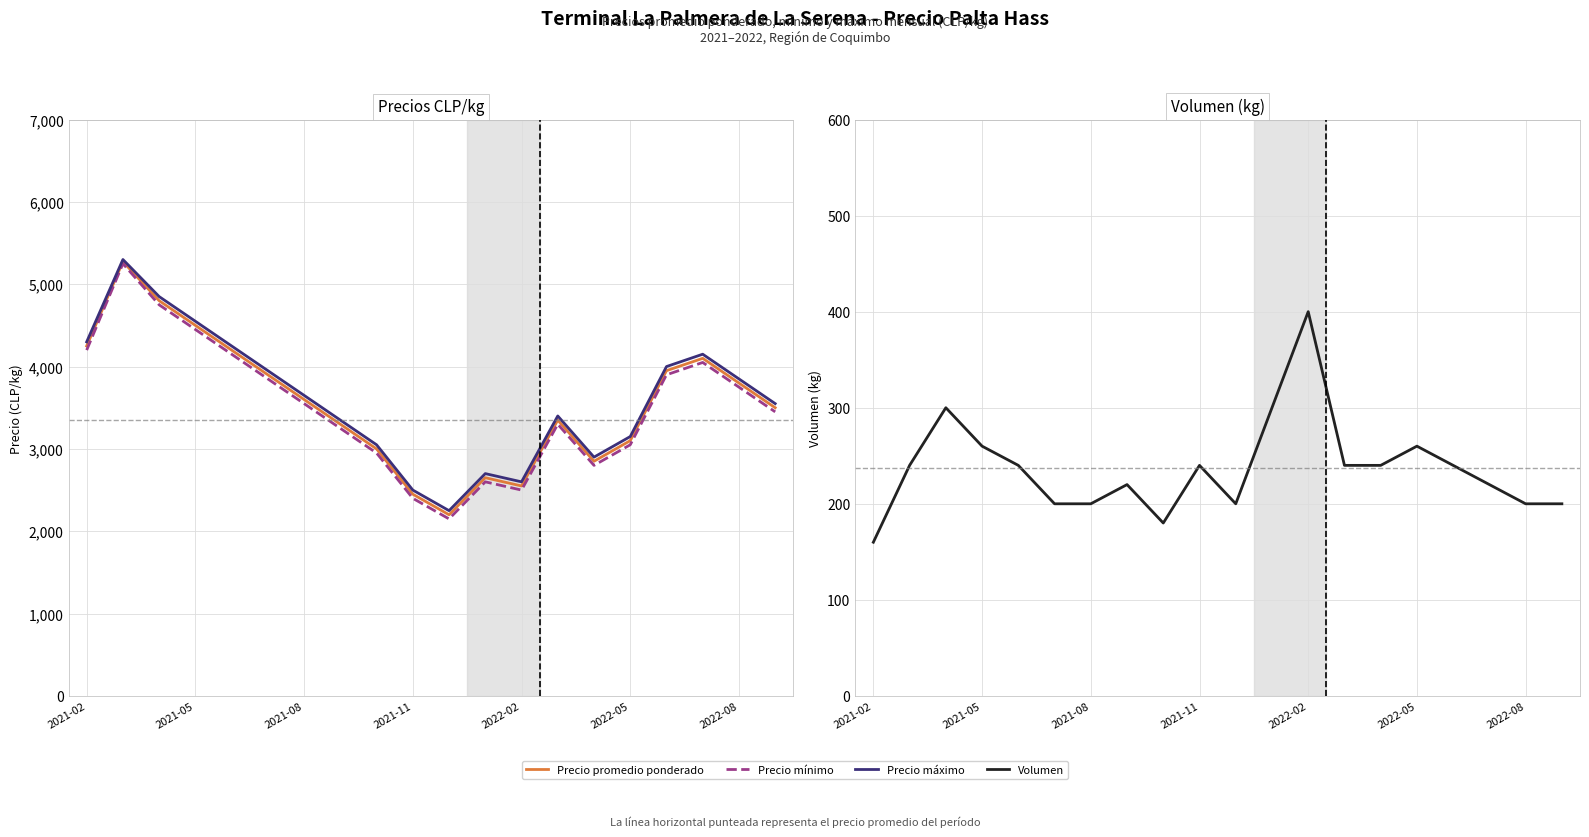

Reading left to right, list all the values displayed in this chart.

Precio promedio ponderado: 4250	5275	4800	4500	4200	3900	3600	3300	3000	2450	2200	2650	2550	3350	2850	3100	3950	4100	3800	3500
Precio mínimo: 4200	5250	4750	4450	4150	3850	3550	3250	2950	2400	2150	2600	2500	3300	2800	3050	3900	4050	3750	3450
Precio máximo: 4300	5300	4850	4550	4250	3950	3650	3350	3050	2500	2250	2700	2600	3400	2900	3150	4000	4150	3850	3550
Volumen: 160	240	300	260	240	200	200	220	180	240	200	300	400	240	240	260	240	220	200	200